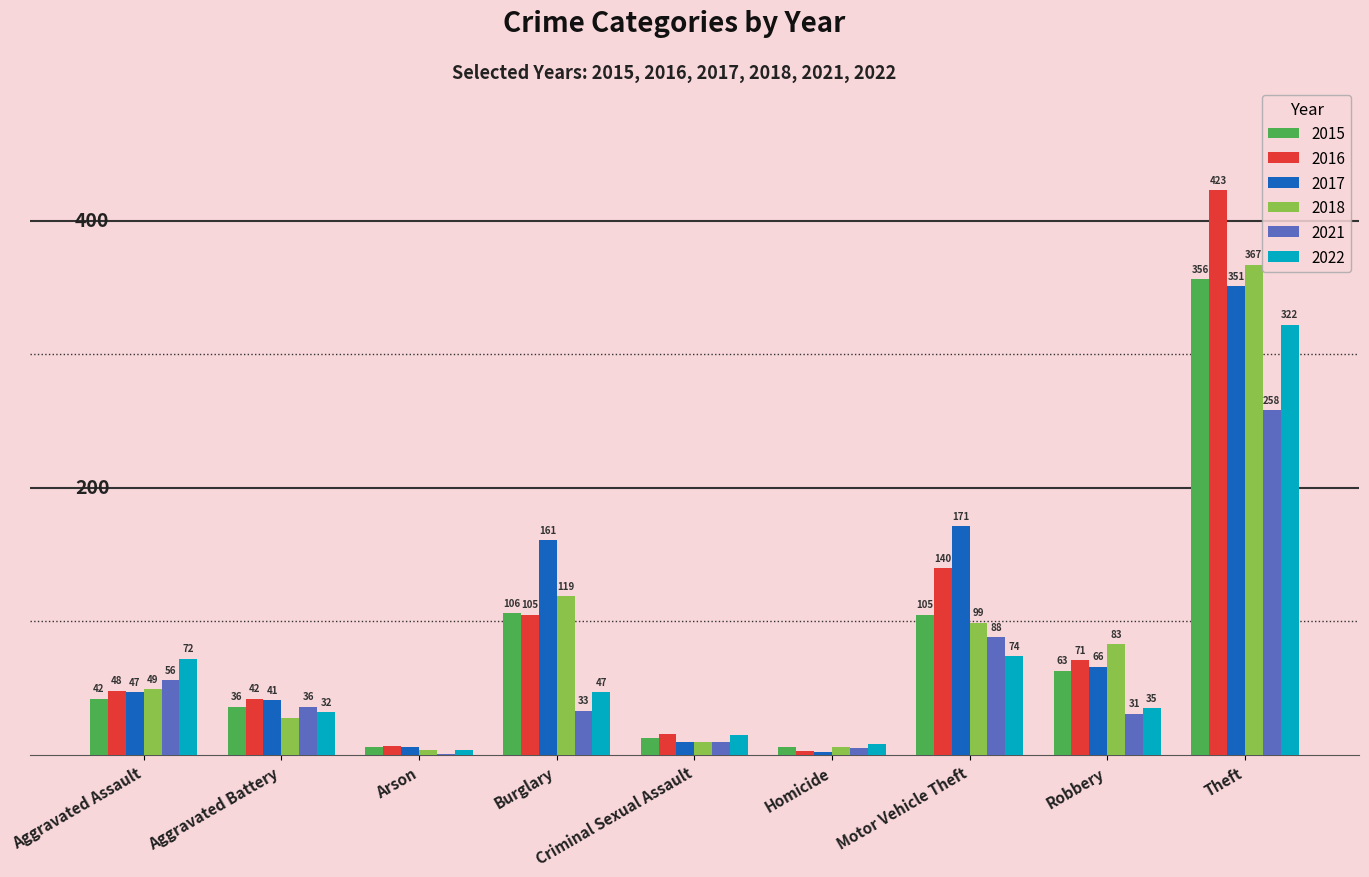

At which label is 2018 closest to 185?

Burglary